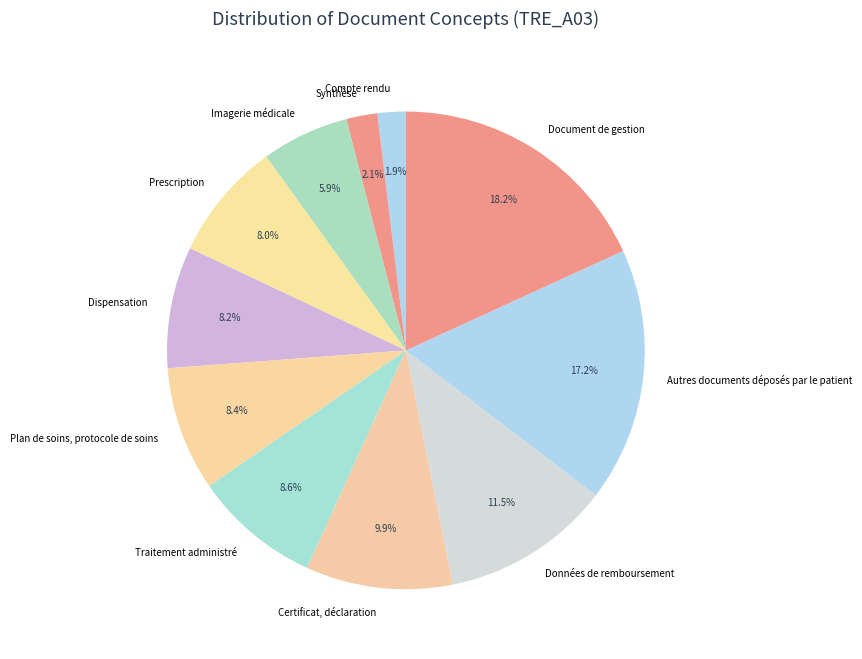

Between Données de remboursement and Certificat, déclaration, which is larger?

Données de remboursement